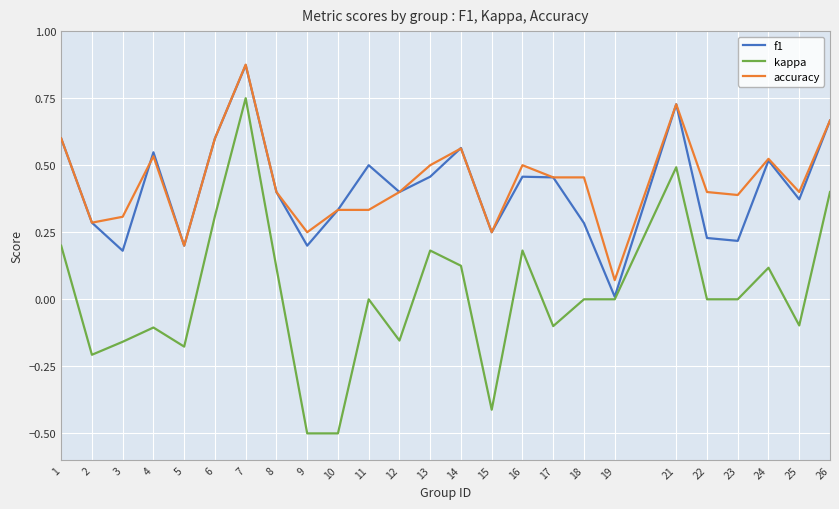

True or false: accuracy and kappa cross at least once.

False